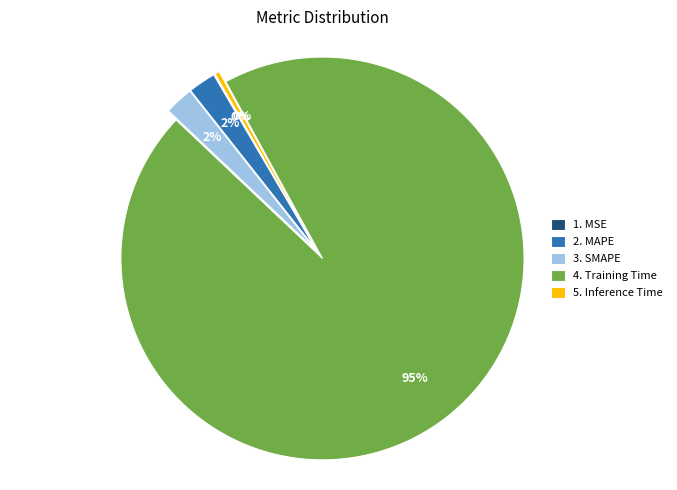

Which slice is the largest?

4. Training Time